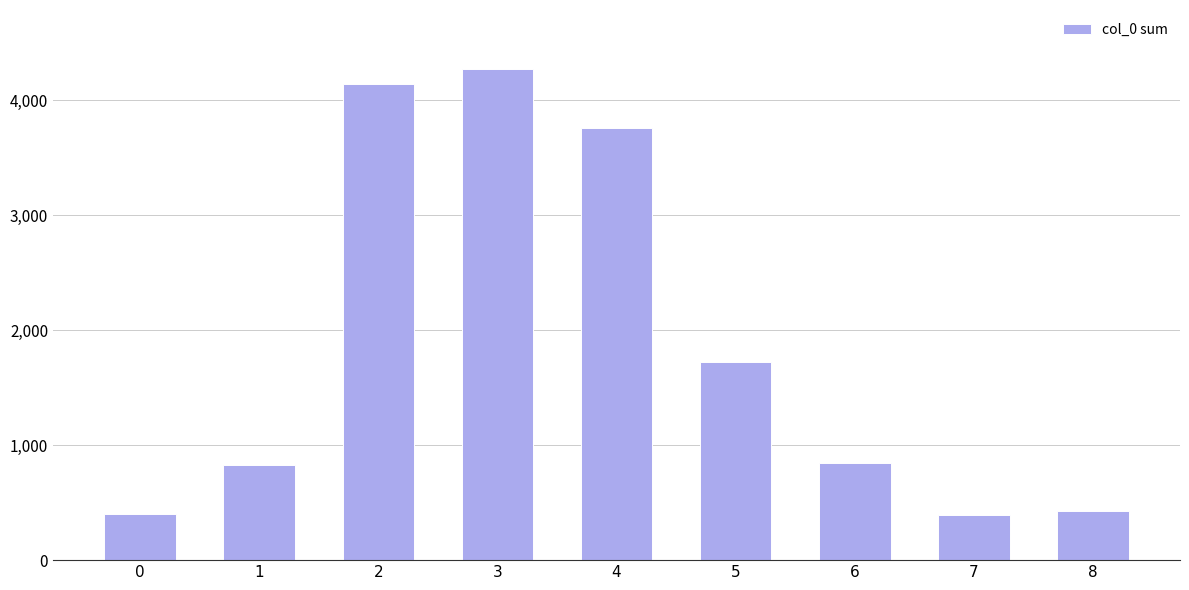

The value at 0 is 580. True or false?

False